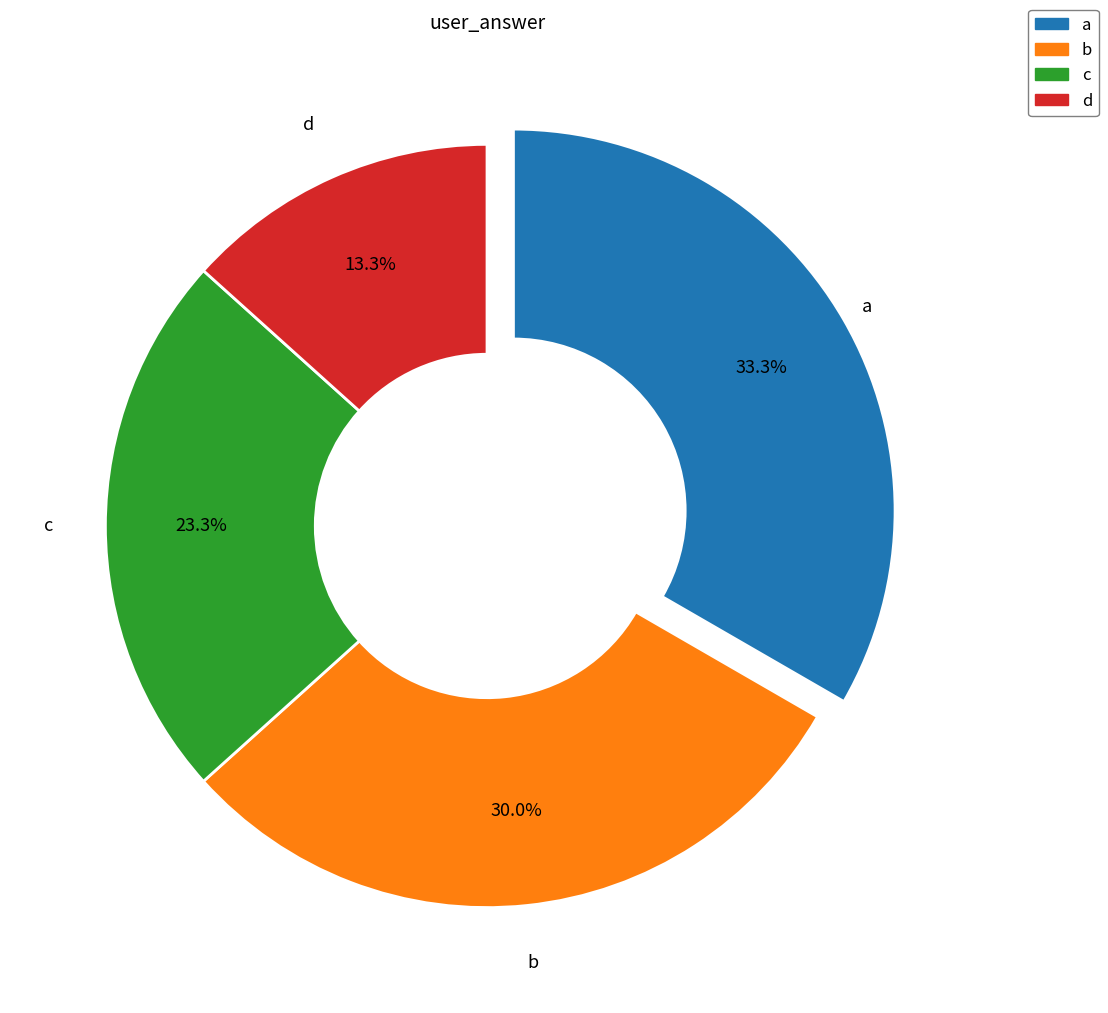

What is the smallest slice in the pie chart?

d